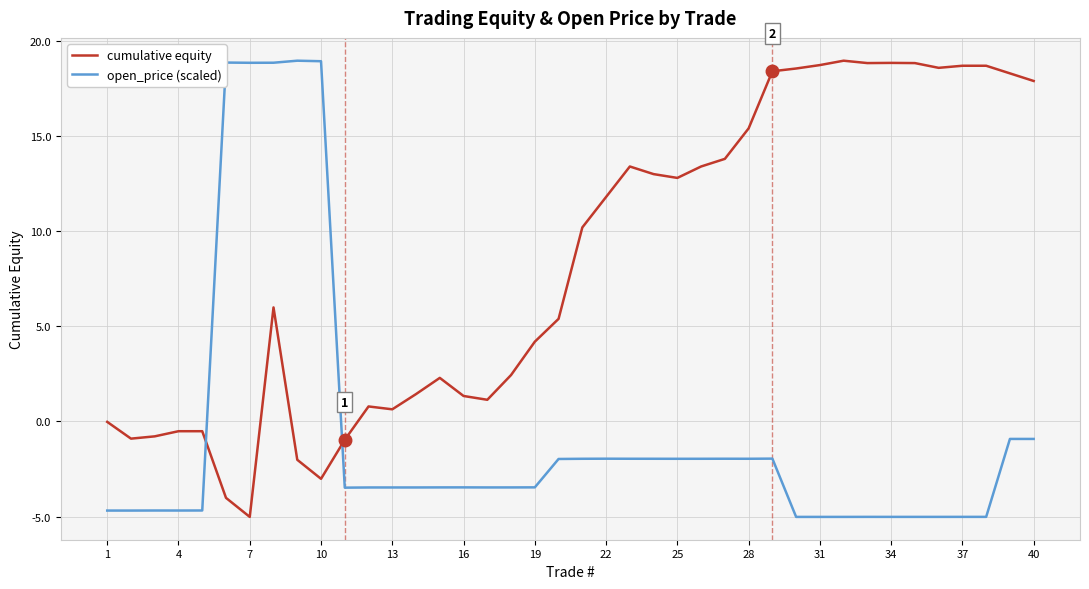

Which series has the largest total across all categories?

cumulative equity